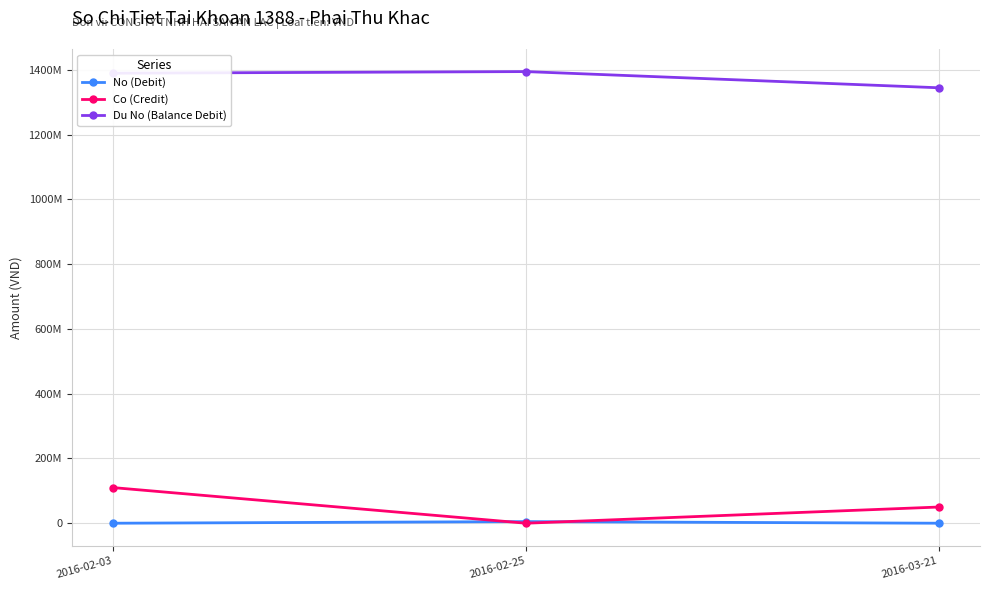

What is the label of the 2nd point from the right?

2016-02-25